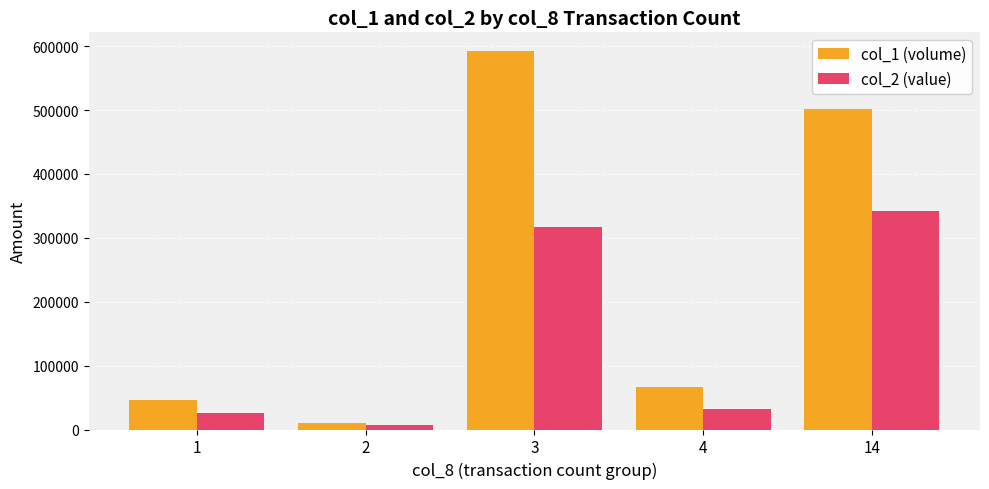

What is the sum of all col_1 (volume) values?

1215000